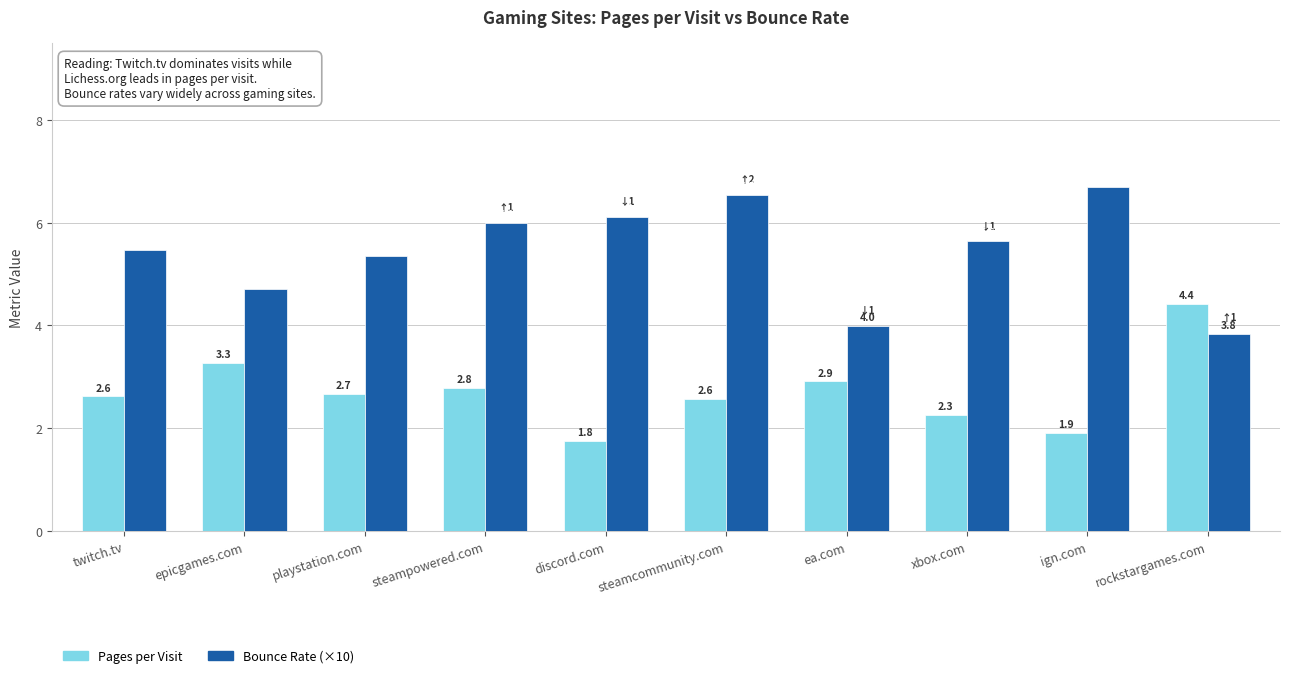

Is it true that Bounce Rate (×10) equals 5.4 at playstation.com?

True